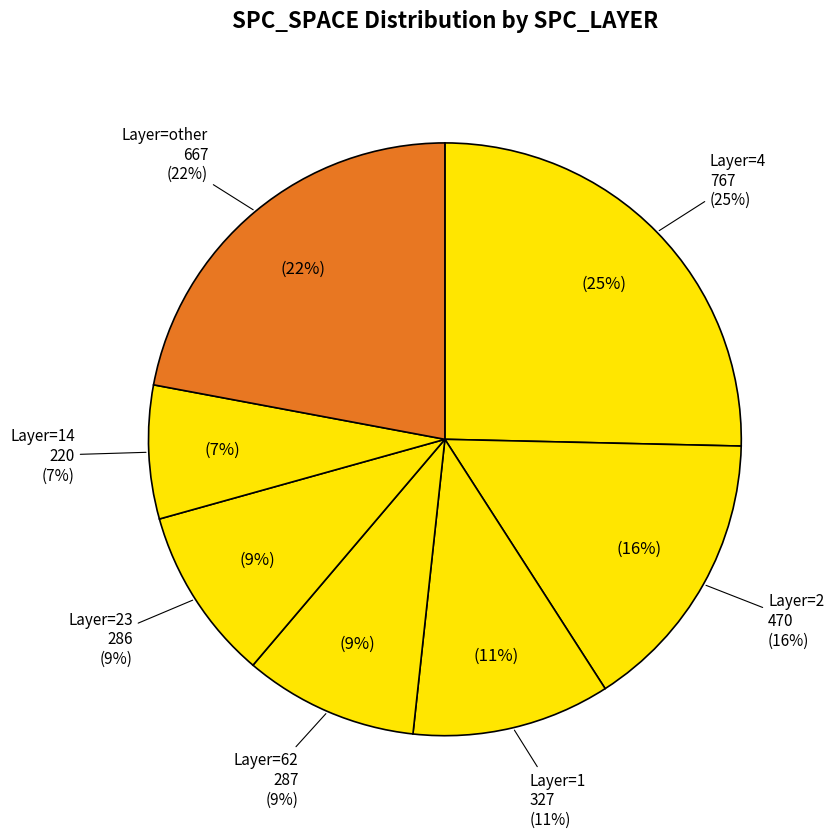

True or false: 23 accounts for 1% of the total.

False